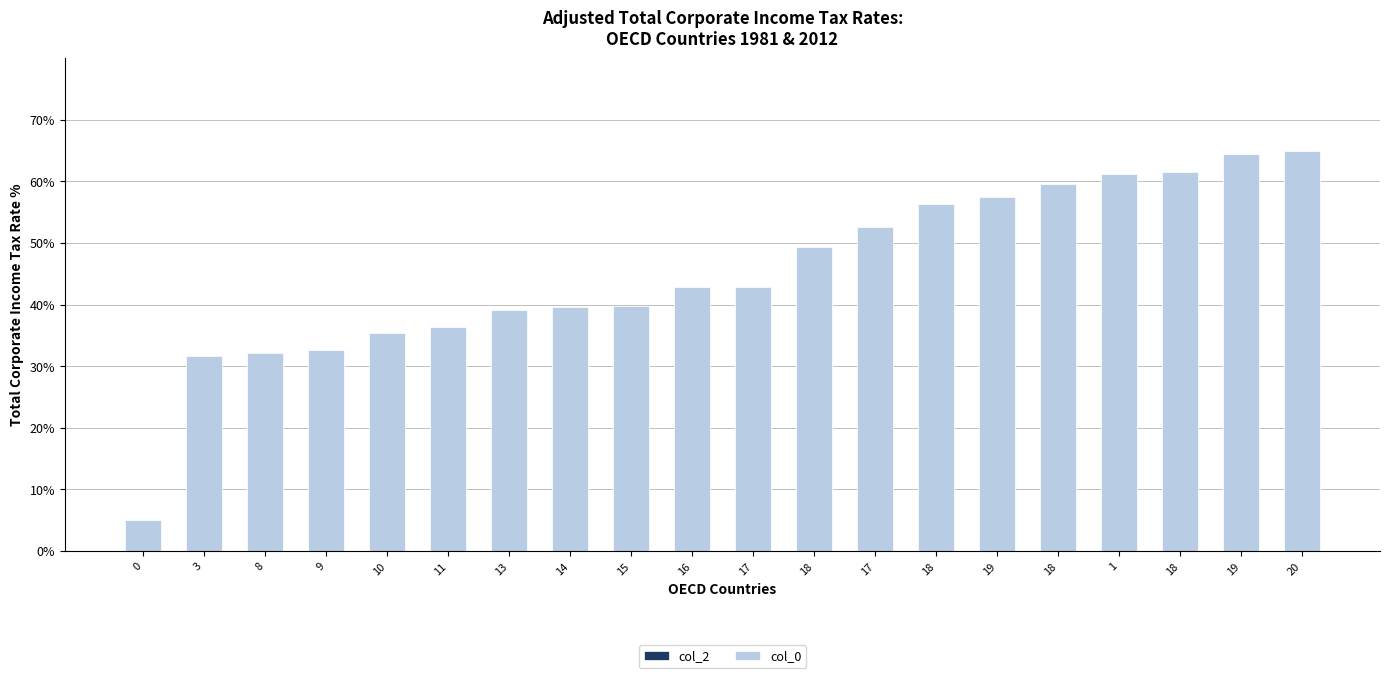

How many values are below 42?

9